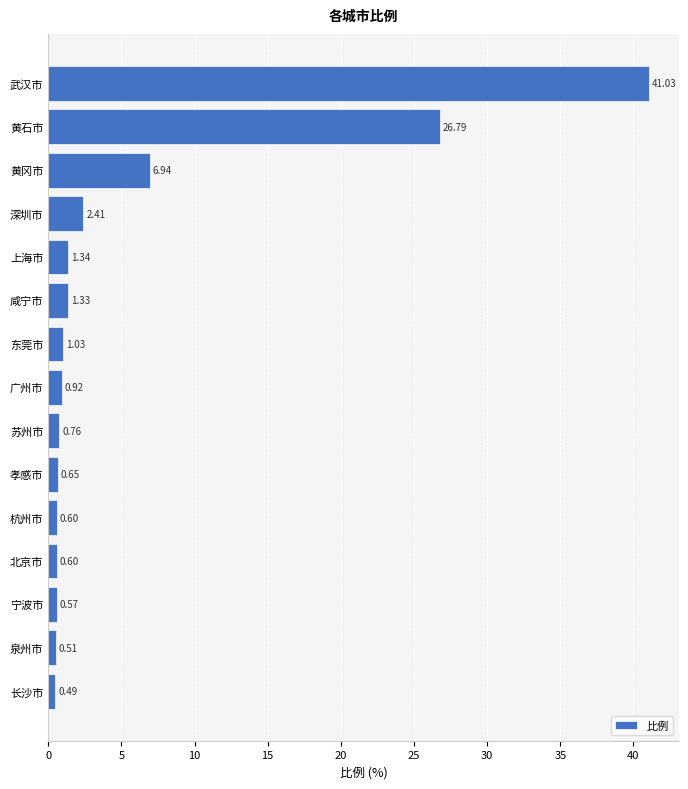

What is the maximum value shown in the chart?

41.0